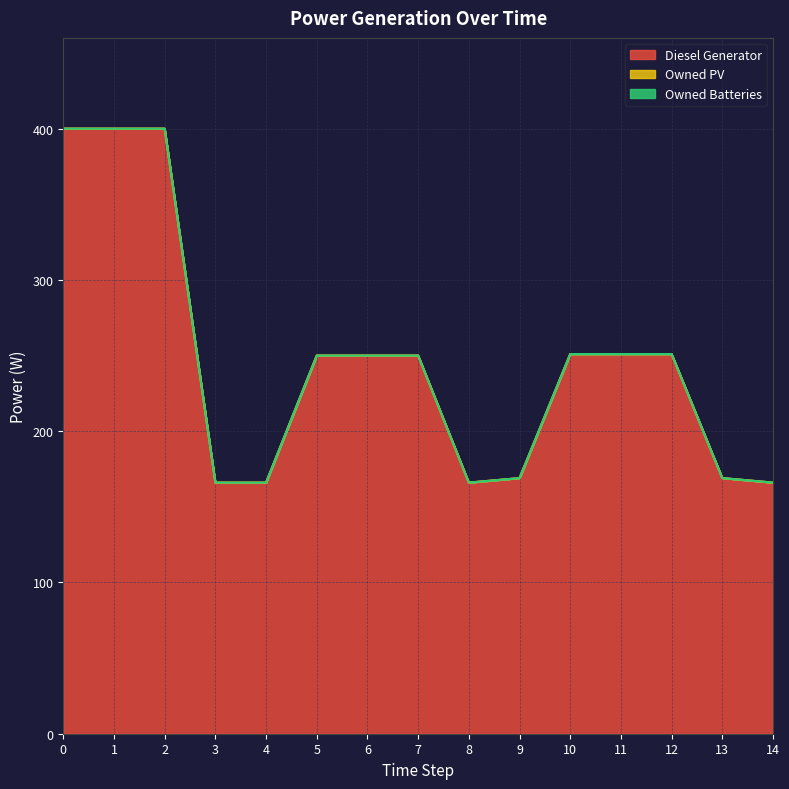

At how many categories does at least one series exceed 316?

3